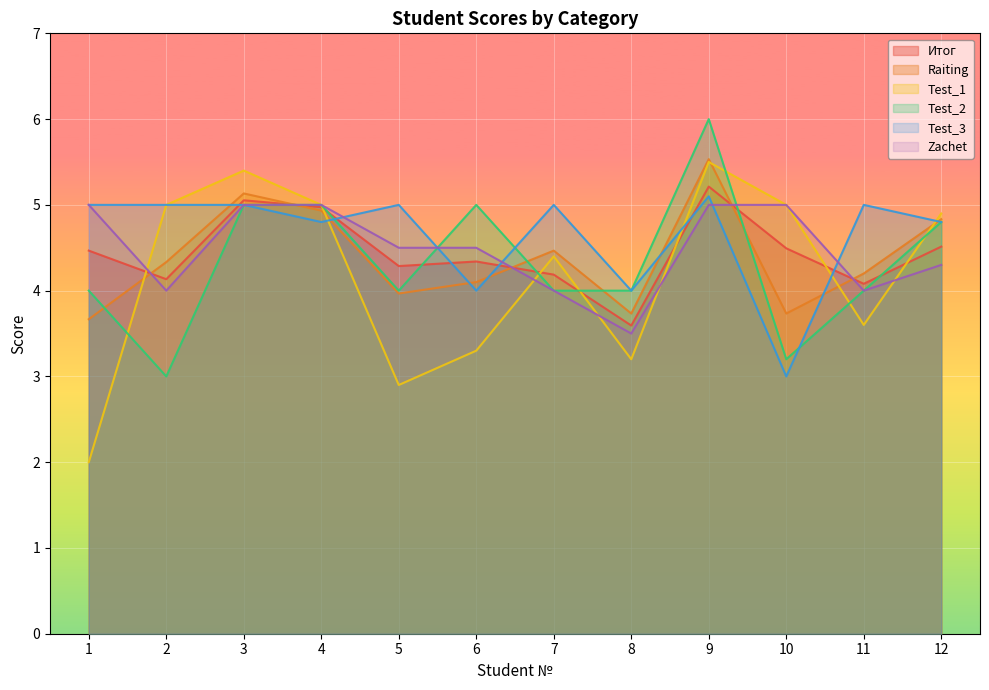

What is the value of the Test_1 point at the 12th from the left?

4.9